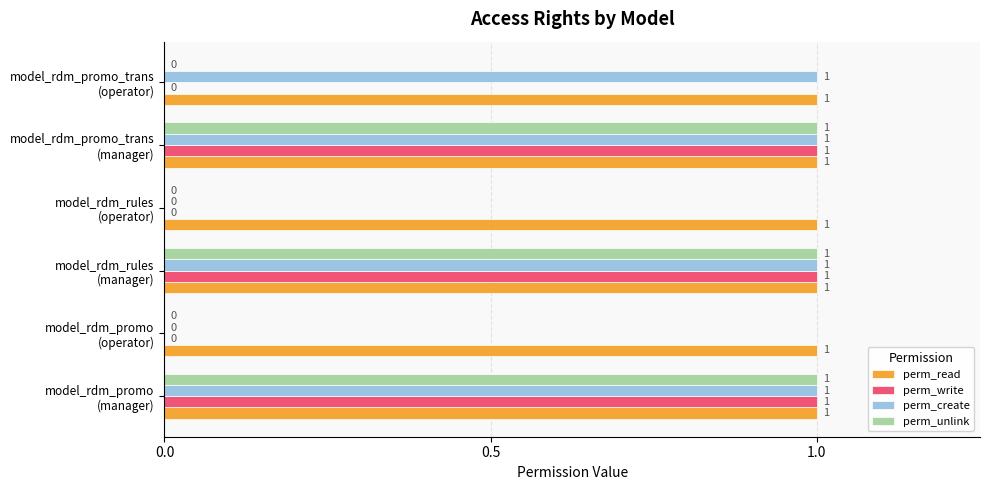

What is the greatest value displayed?

1